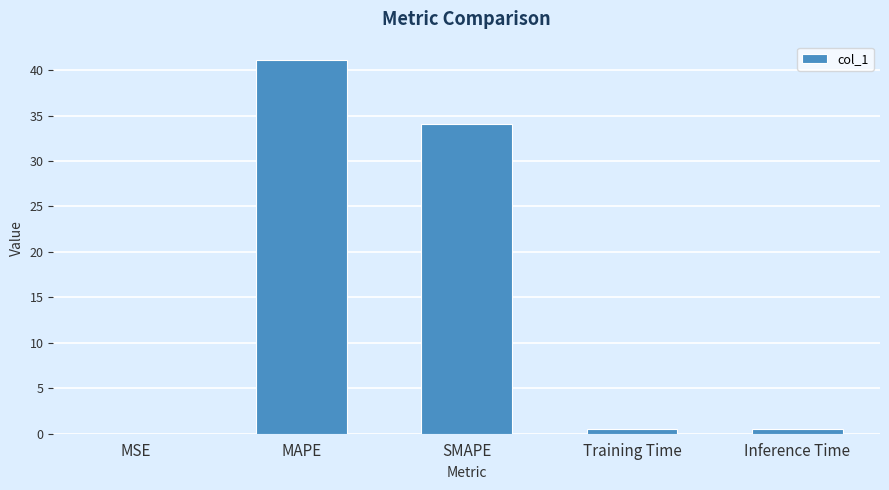

What is the maximum value shown in the chart?

41.1